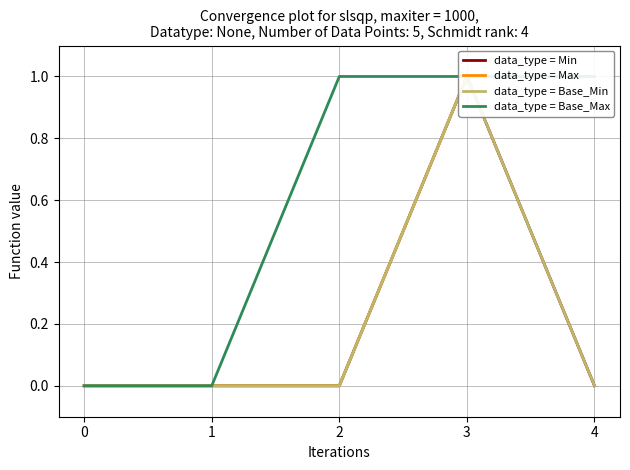

How many Base Max values are between 0 and 1?

5